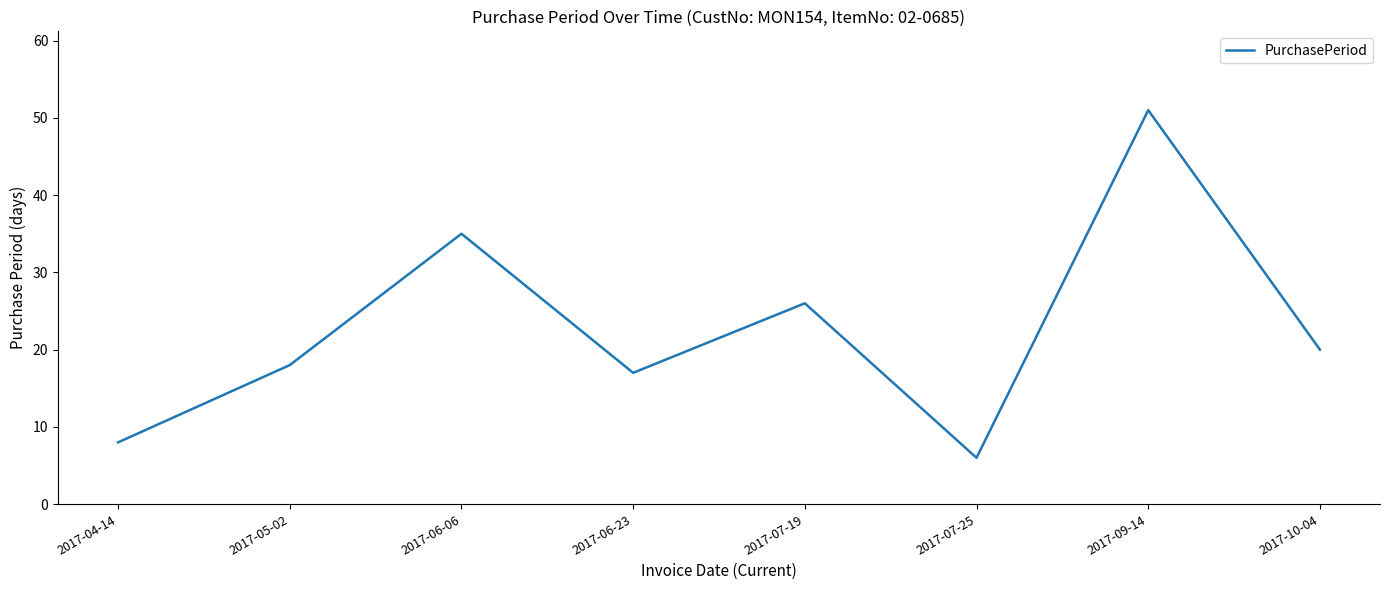

Which category has the lowest value across all series?

2017-07-25